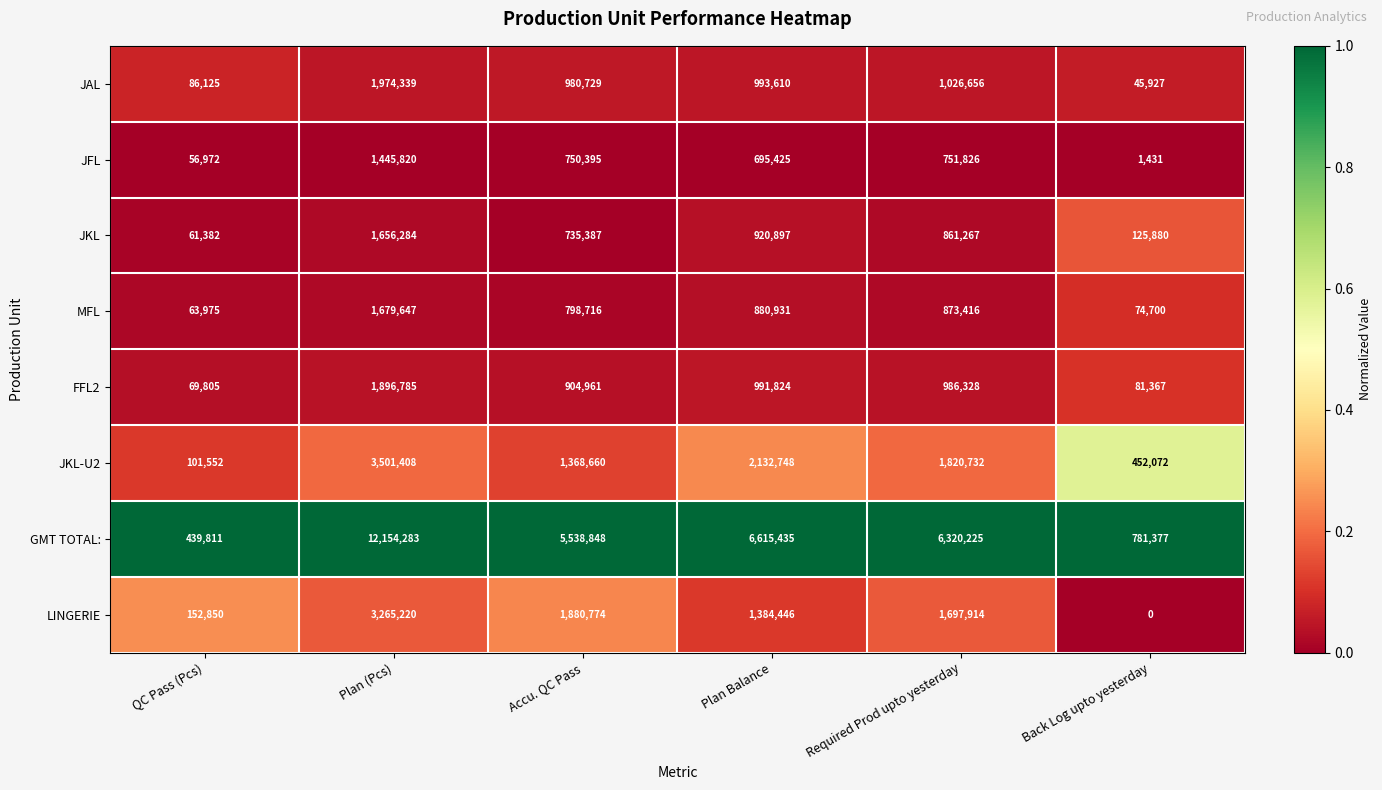

Between Plan Balance and Required Prod upto yesterday, which series saw the biggest shift?

LINGERIE